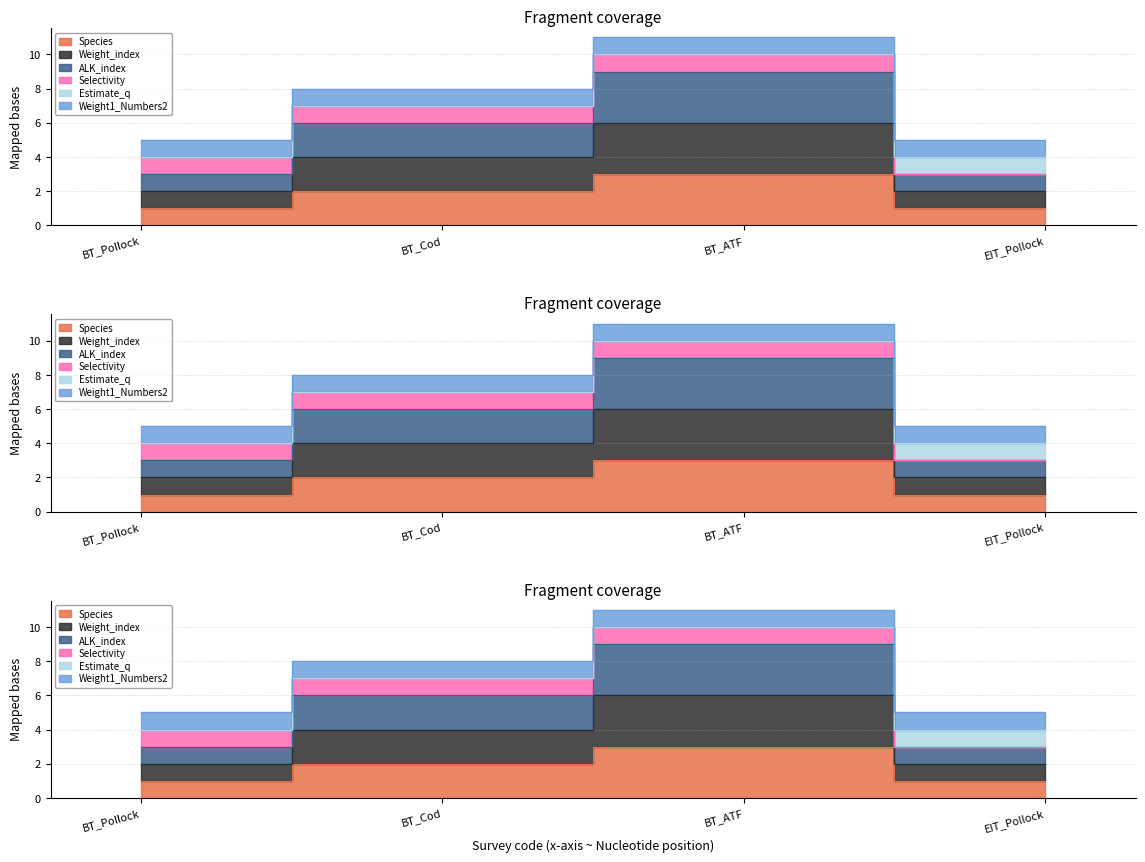

Does the chart display data point markers on the line(s)?

No